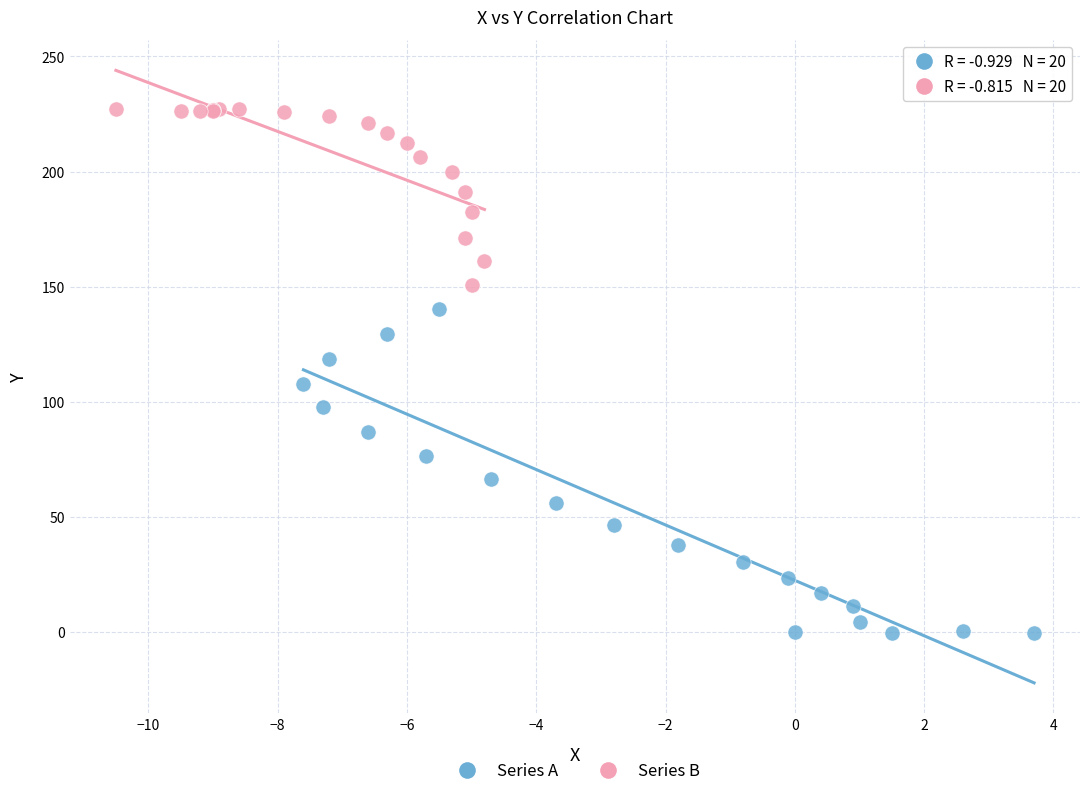

Which series reaches the minimum Y coordinate?

Series A